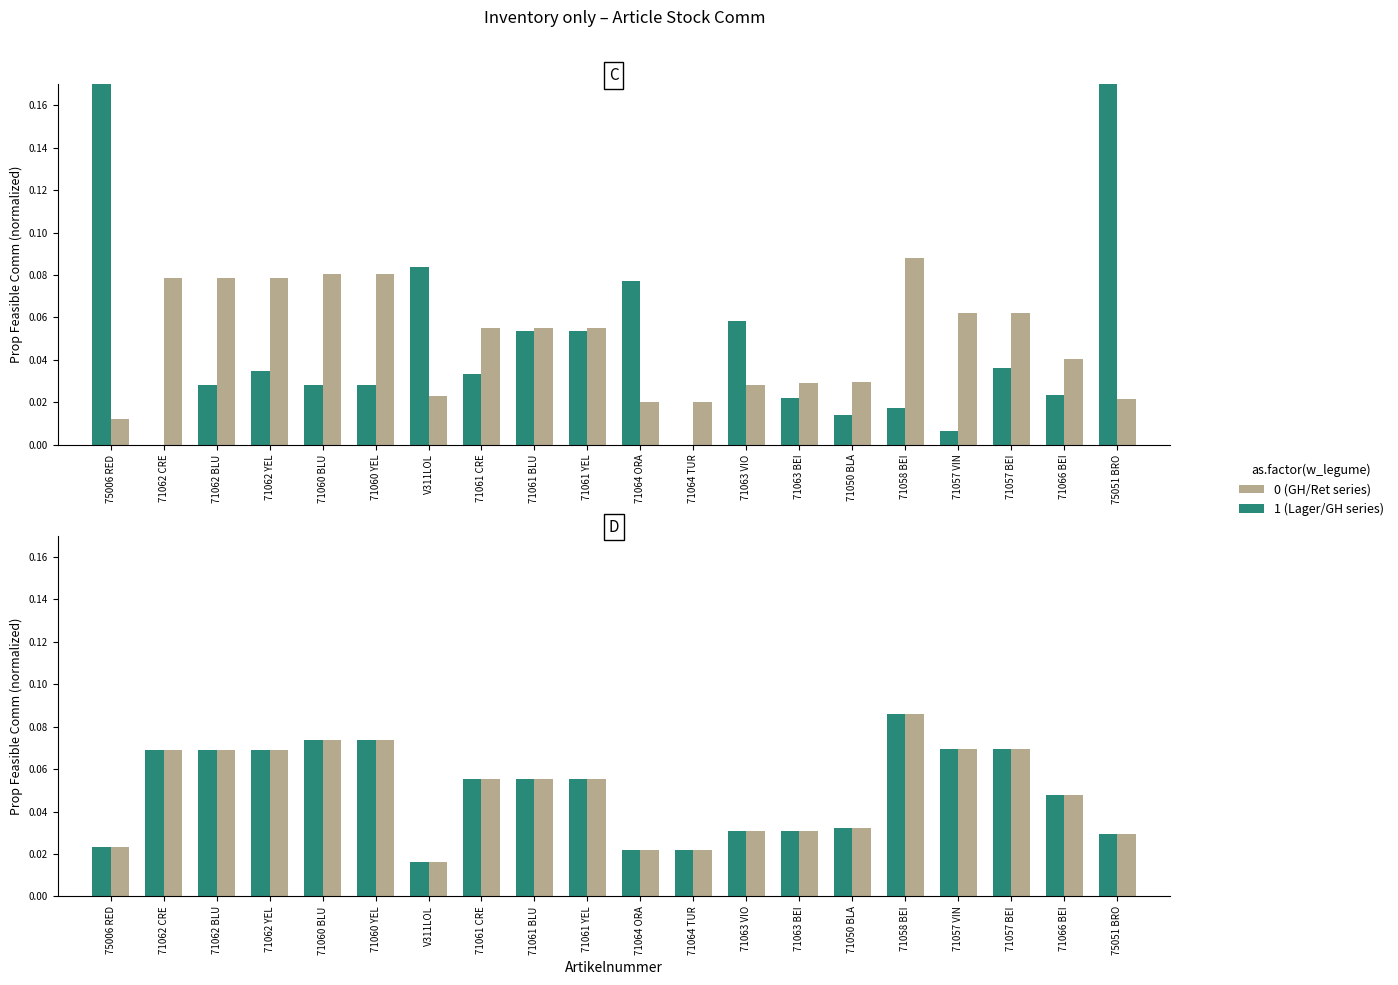

Count the GH in EUR values in the range 0 to 1.

20